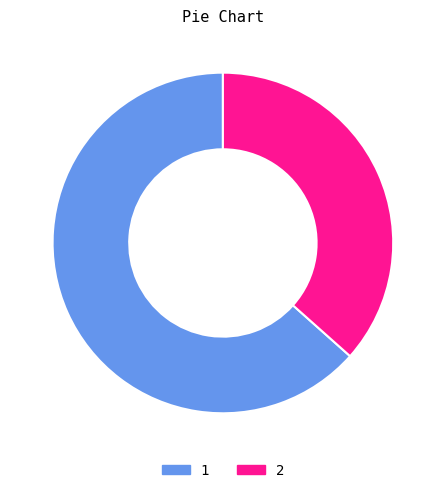

Is there any slice that represents more than half of the pie?

Yes